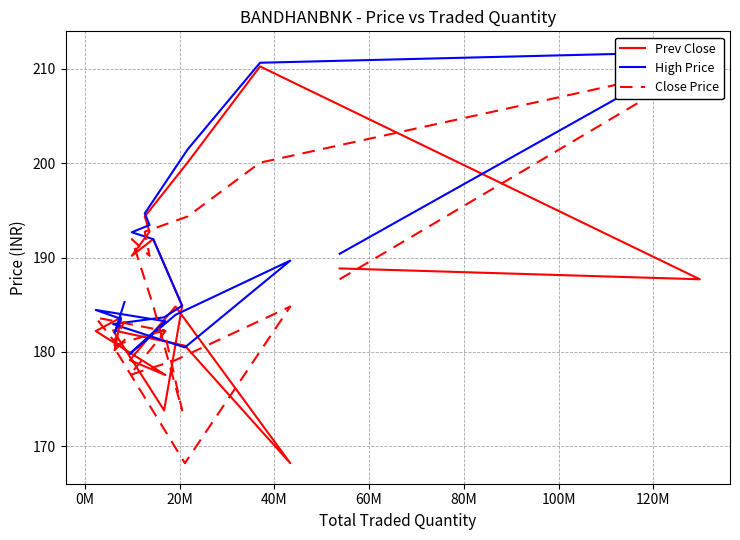

What is the difference between the highest and lowest values at 100M?

2.5